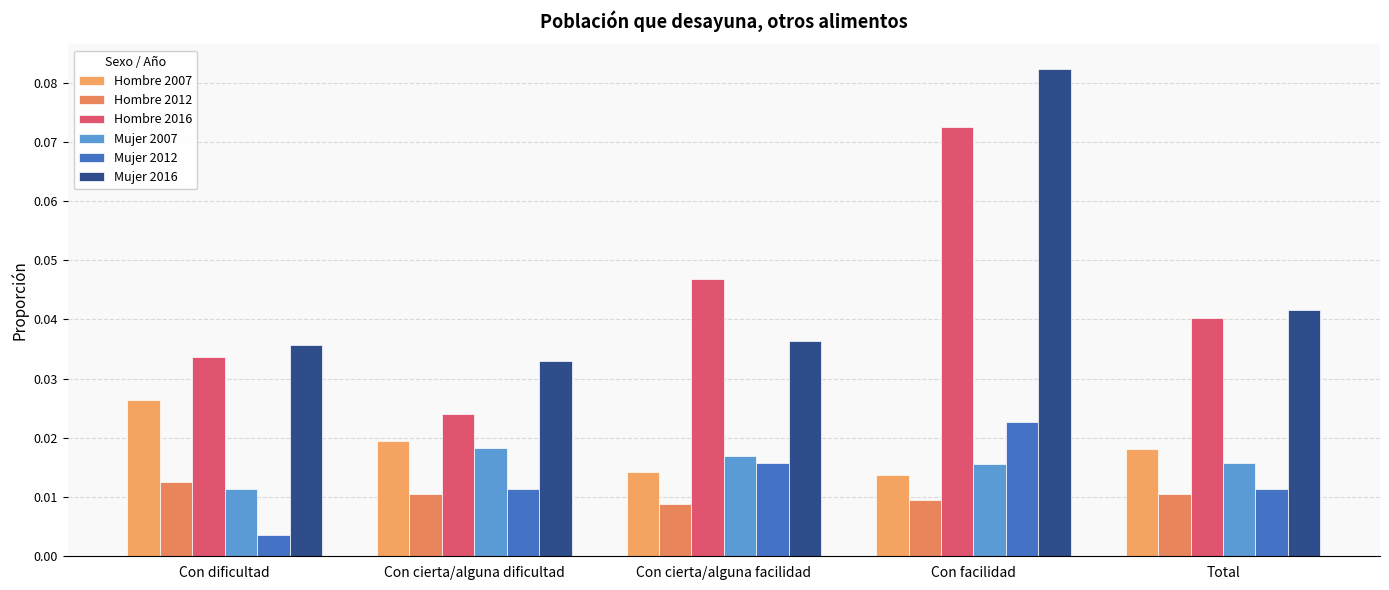

How many bars are there in each group?

6